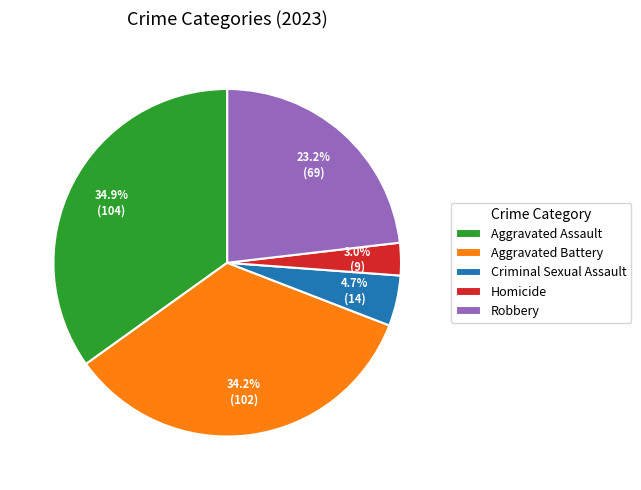

How many segments does this pie chart have?

5